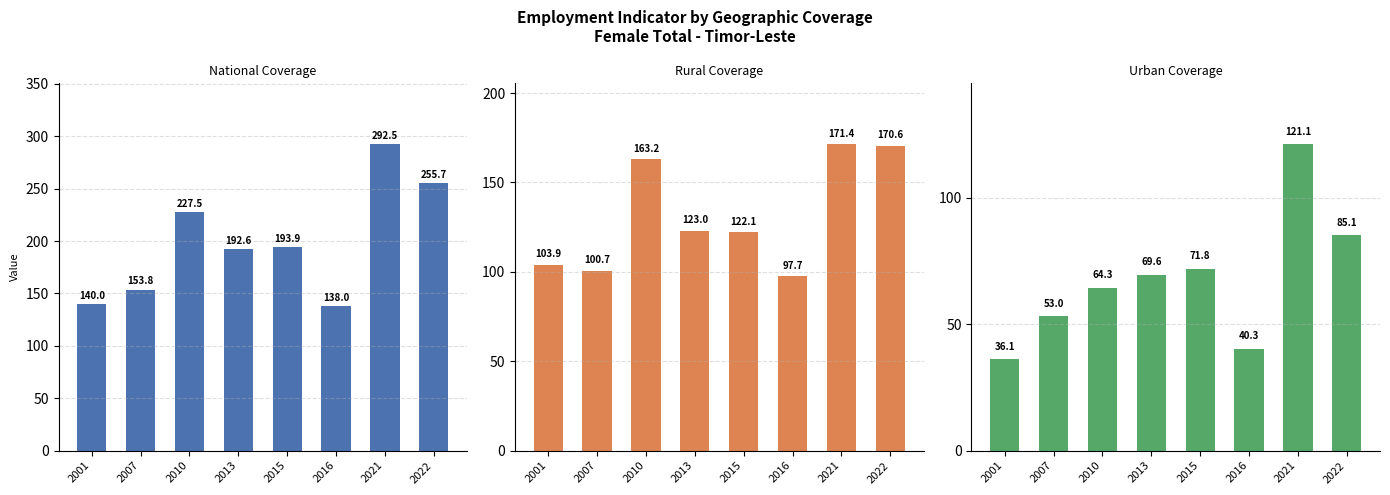

At which category is the sum across all series the highest?

2021